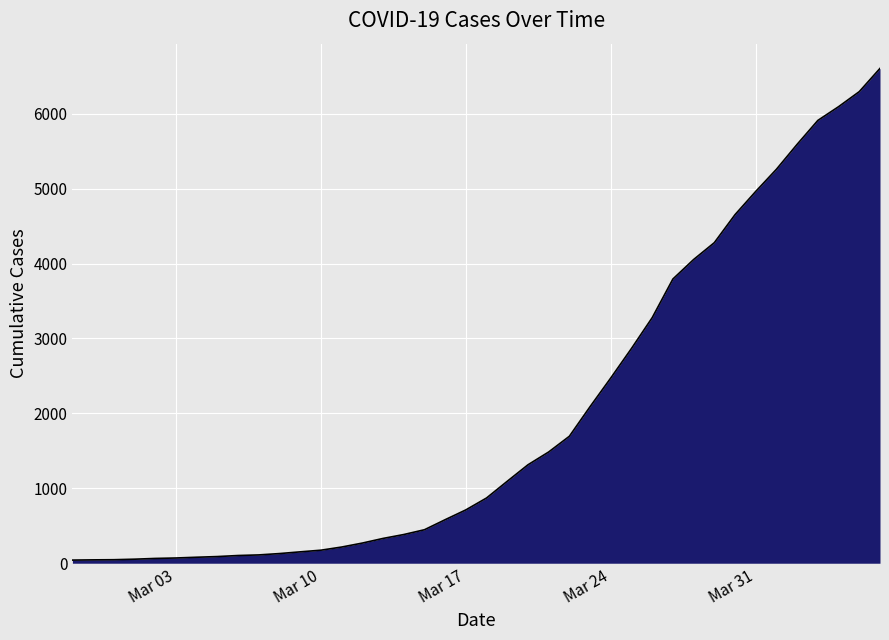

What is the maximum value shown in the chart?

6605